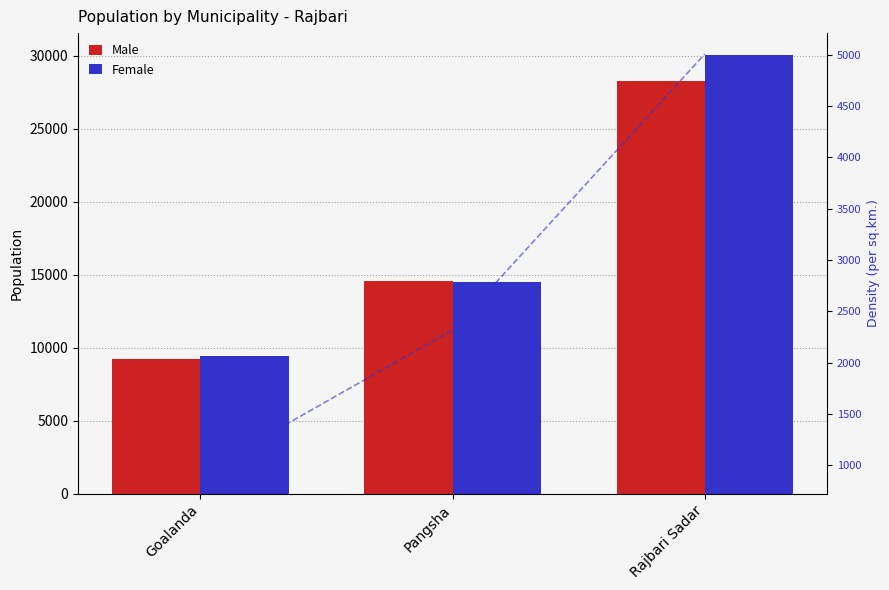

What is the total value across all series at Pangsha?

31415